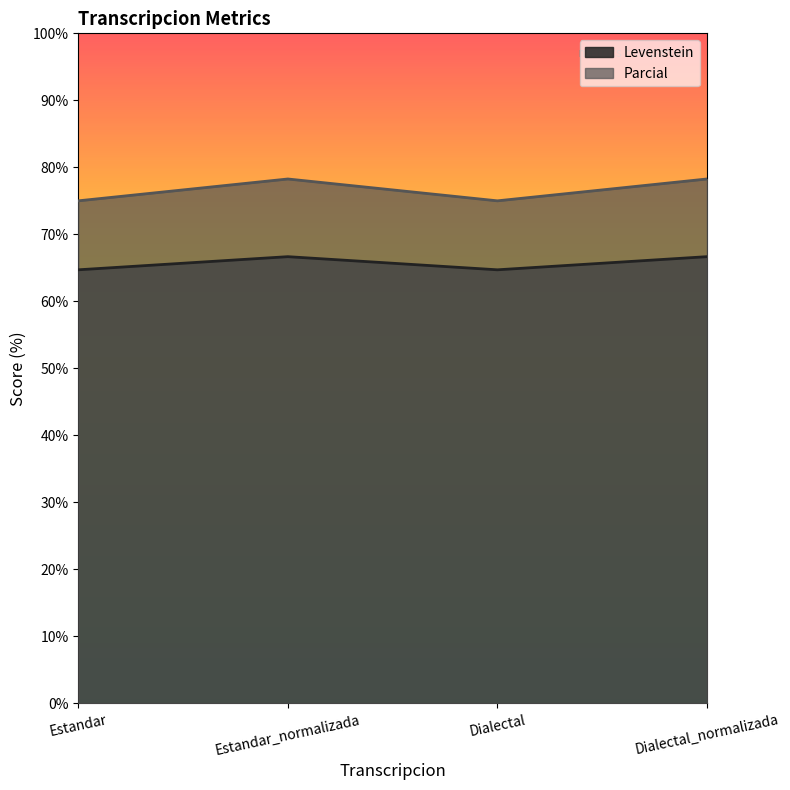

Rank the series by their average value, from lowest to highest.

Levenstein, Parcial